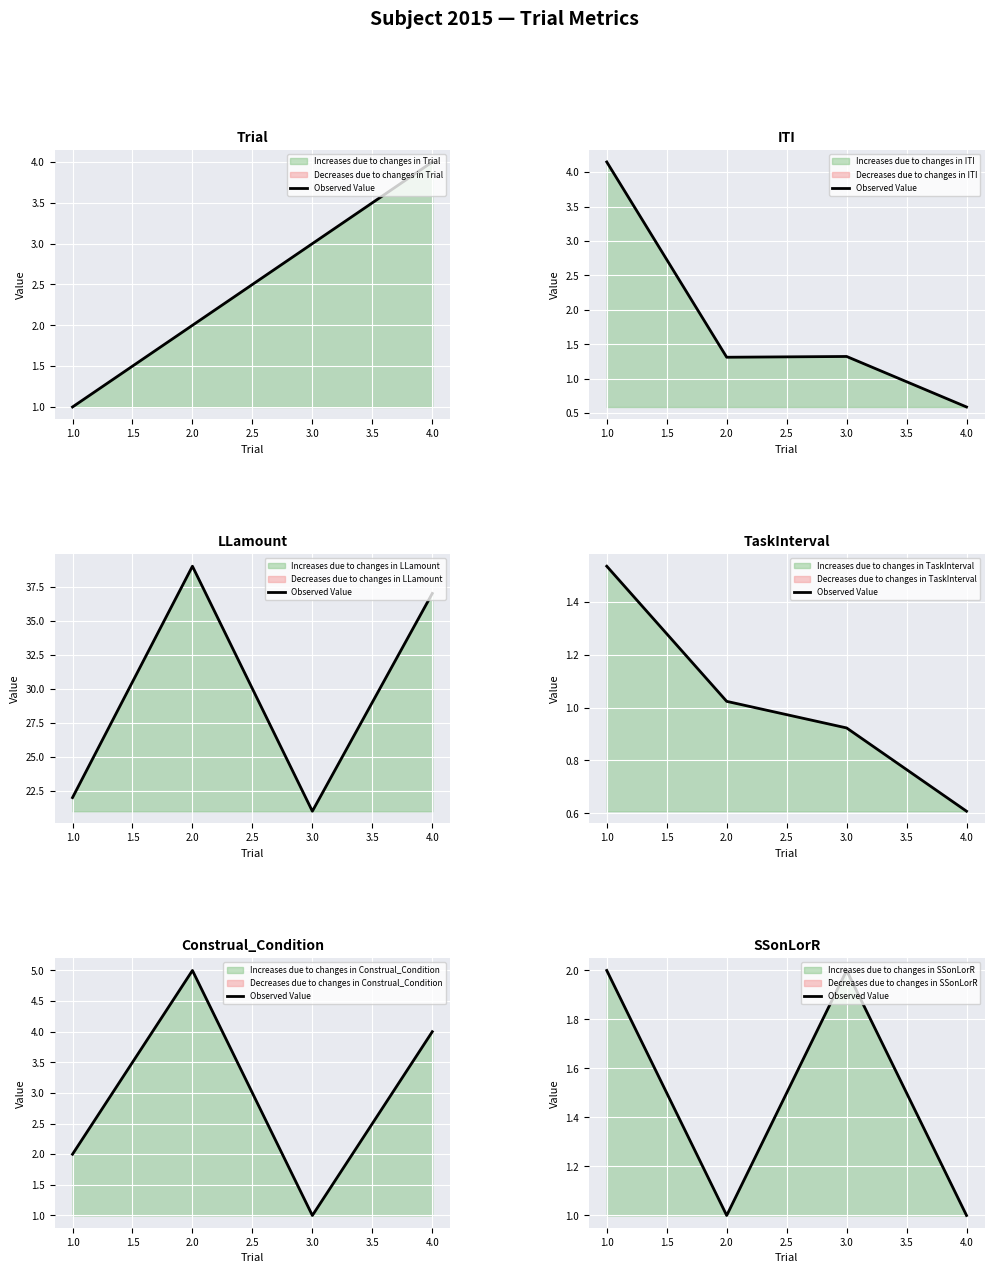

List the labels in order of value, smallest first.

2.0, 4.0, 1.0, 3.0